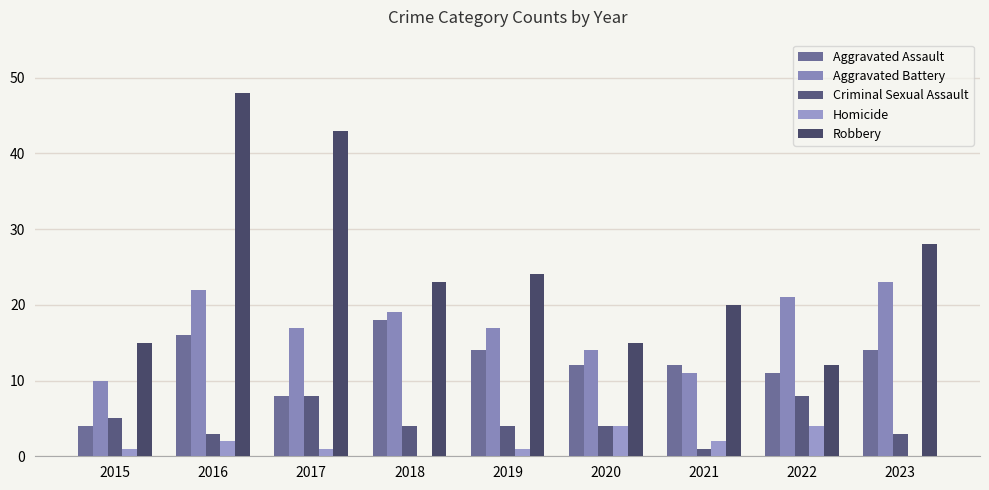

What is the highest value of the Homicide series?

4